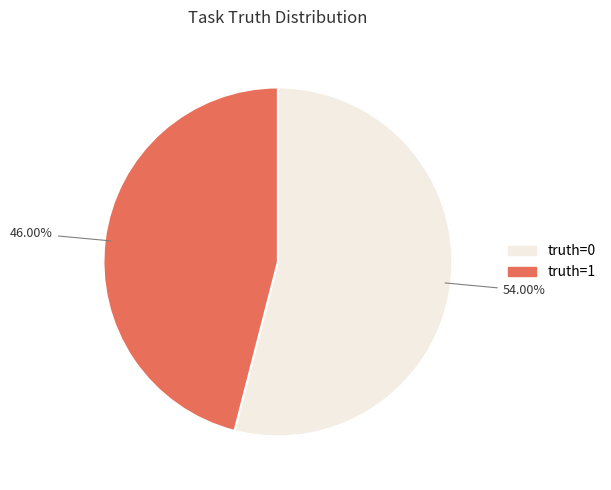

Which slice is the largest?

truth=0